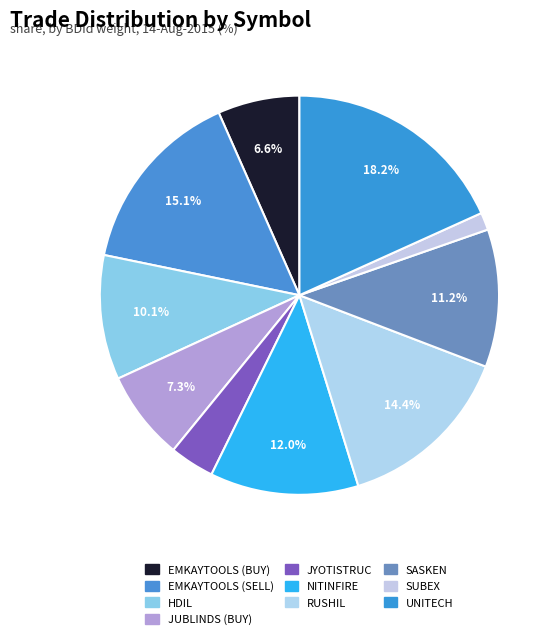

Which slice is the largest?

UNITECH